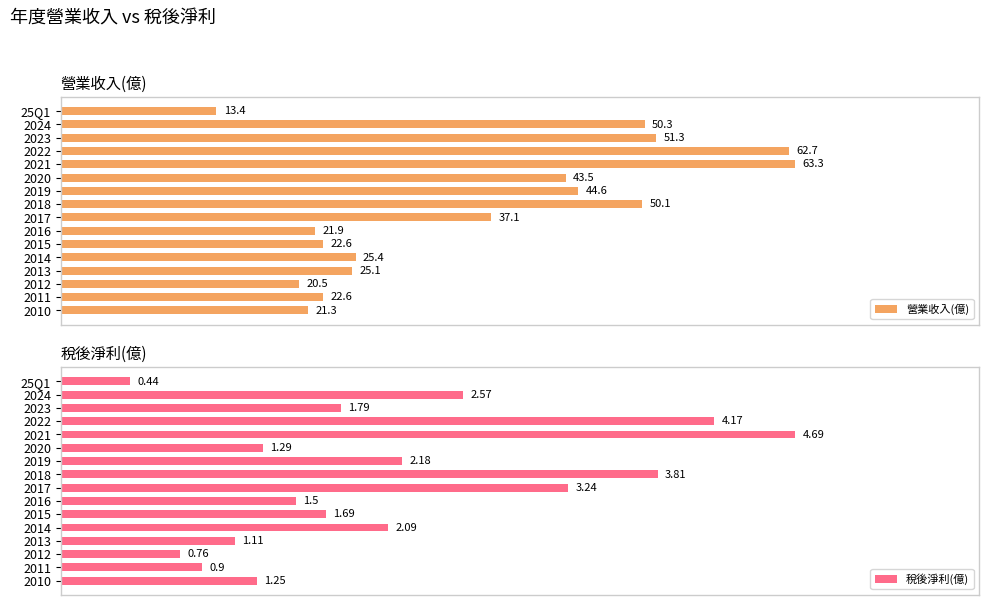

At which label does 營業收入(億) reach its minimum?

25Q1